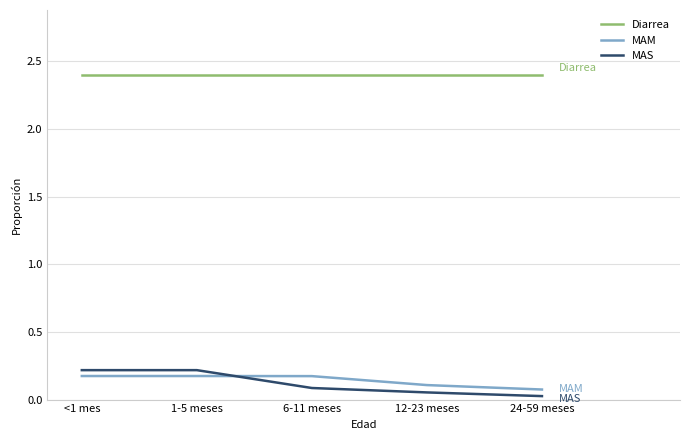

What is the minimum value for Diarrea?

2.4